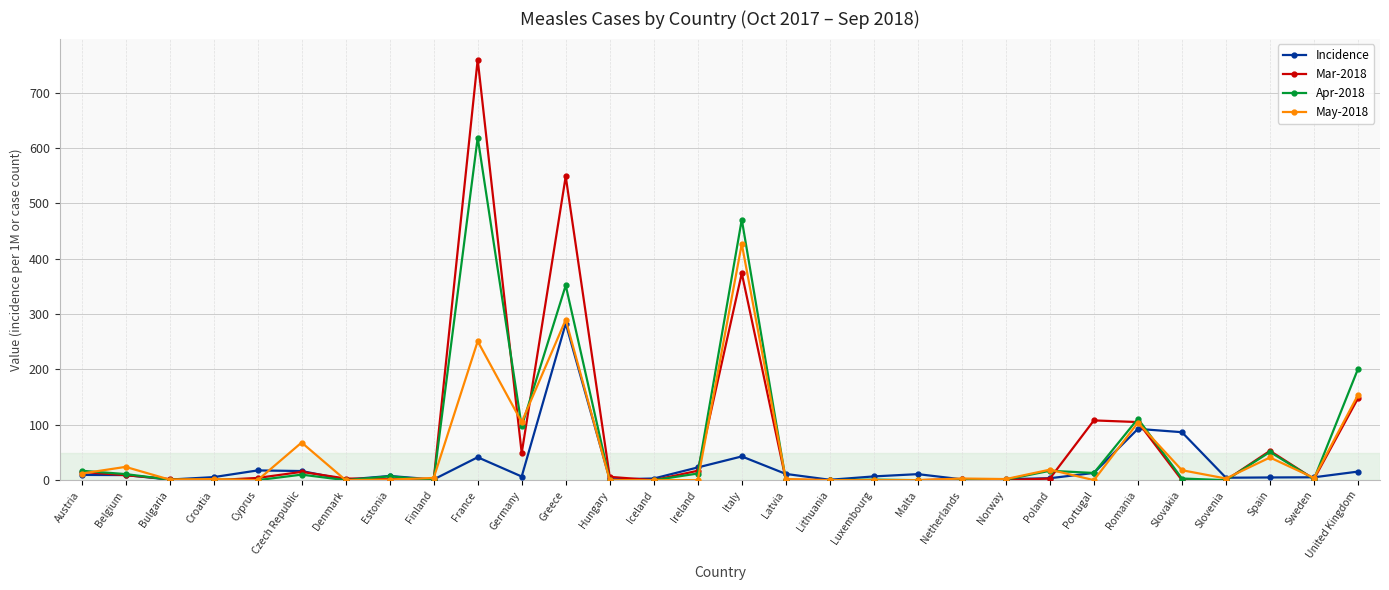

Where is Apr-2018 nearest to the value 309?

Greece